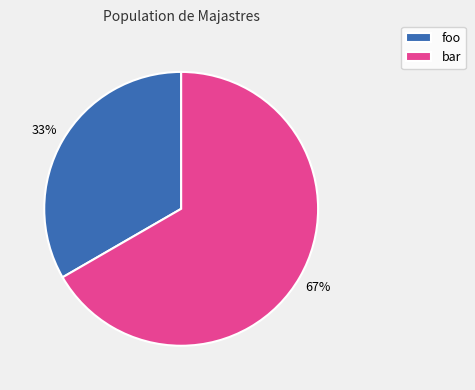

Is the sum of bar and foo greater than half?

Yes